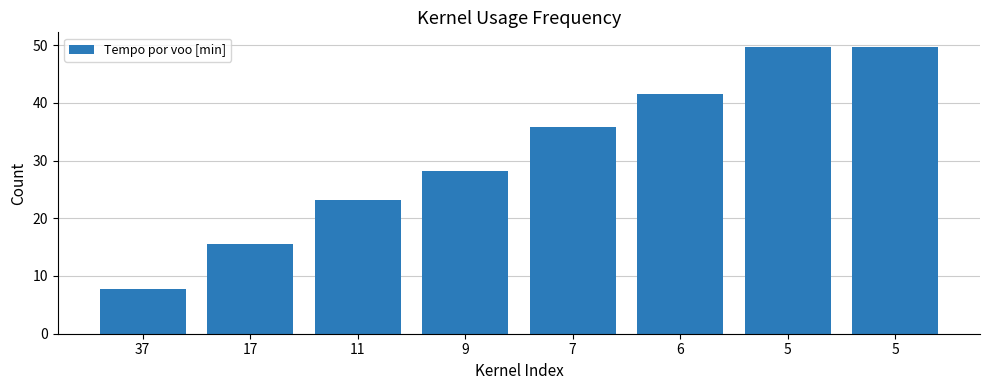

Count the number of data series in this chart.

1